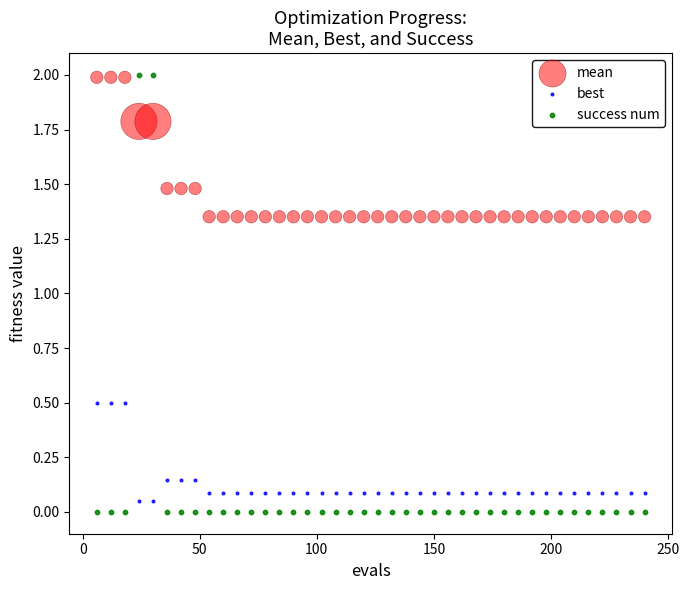

What is the X range (max minus min) for the scatter plot?

234.0